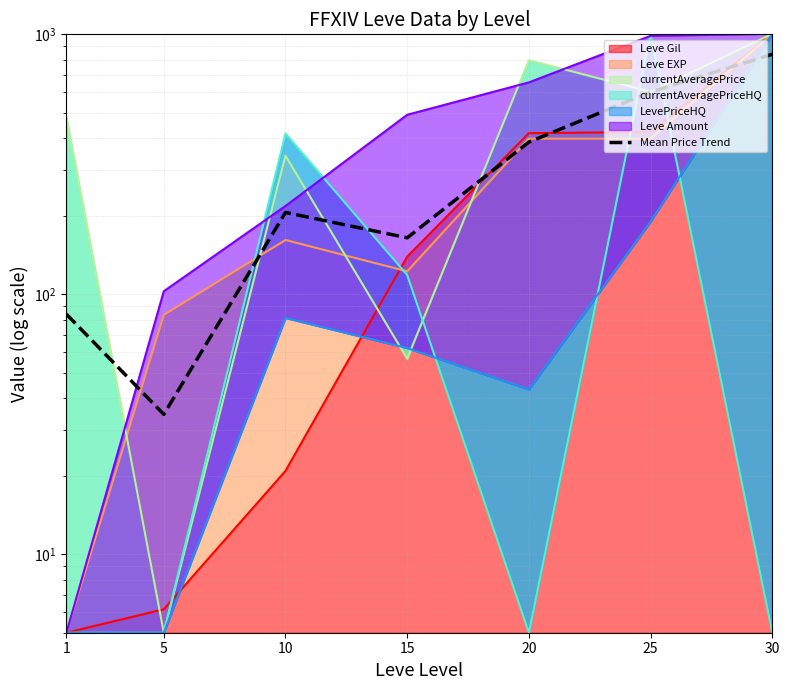

At which category does the chart reach its minimum across all series?

5